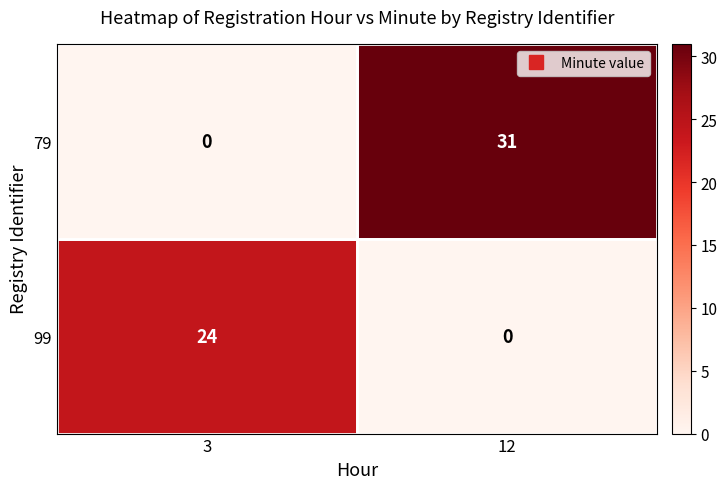

Which series has the largest total across all categories?

79